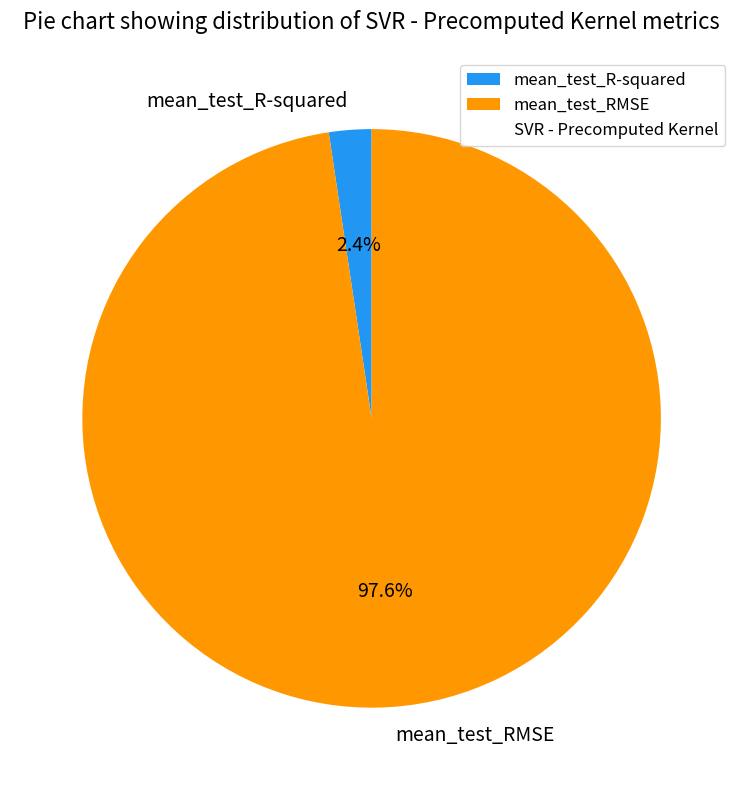

Which category has the smallest portion of the pie?

mean_test_R-squared